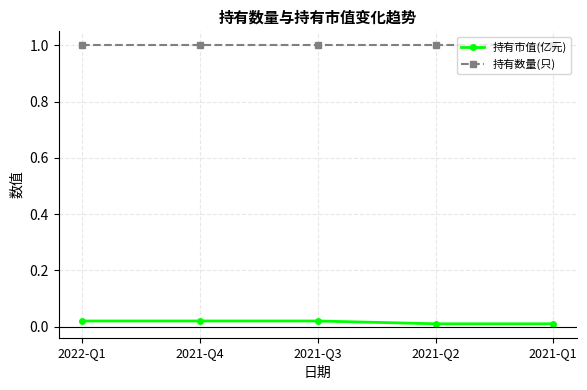

True or false: 持有数量(只) has a value of 1.0 at 2021-Q4.

True